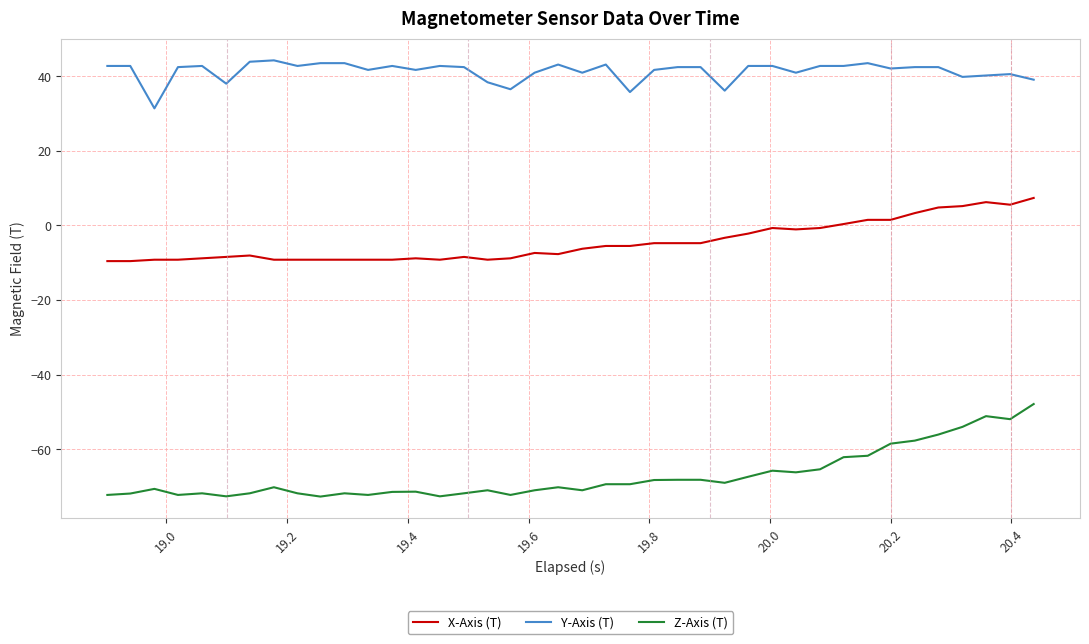

Rank the series by their average value, from lowest to highest.

Z-Axis (T), X-Axis (T), Y-Axis (T)